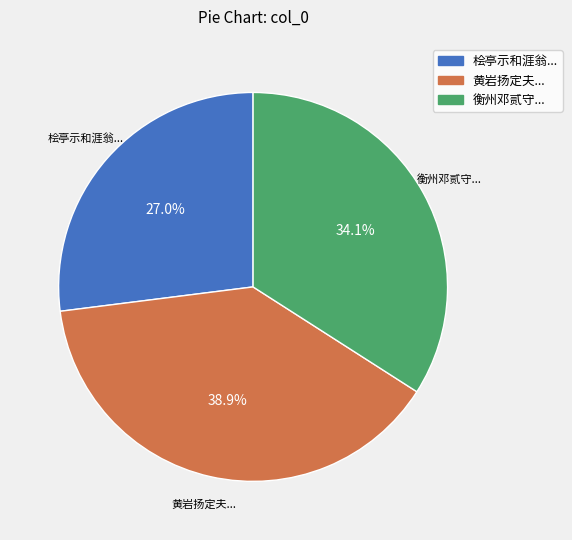

Is there any slice that represents more than half of the pie?

No